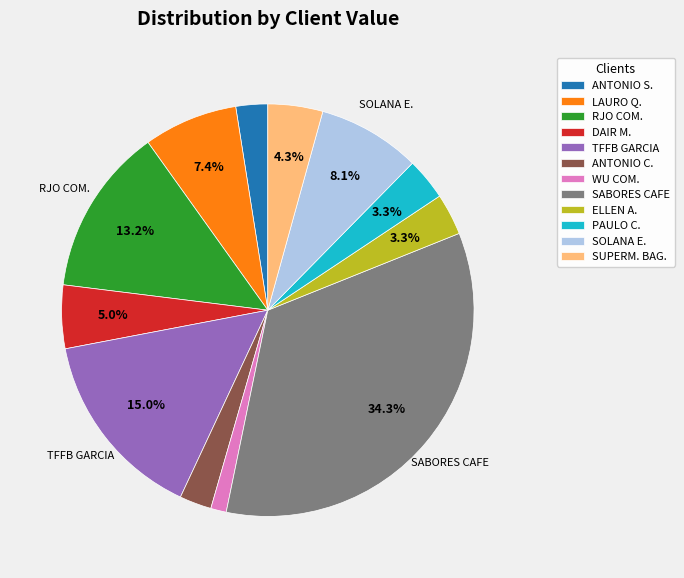

Is there any slice that represents more than half of the pie?

No